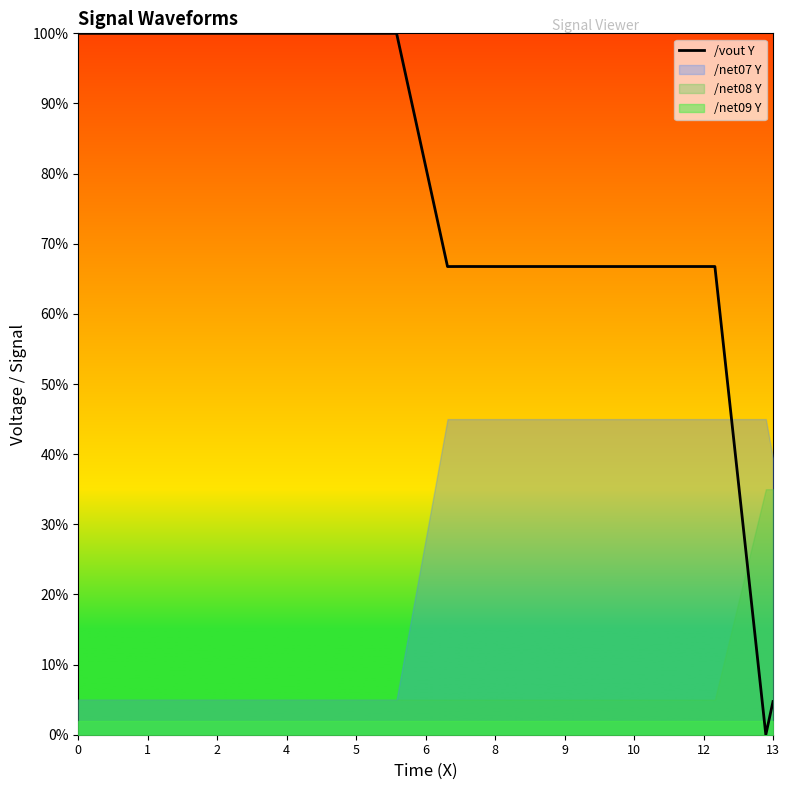

What is the maximum value for /vout Y?

100.0